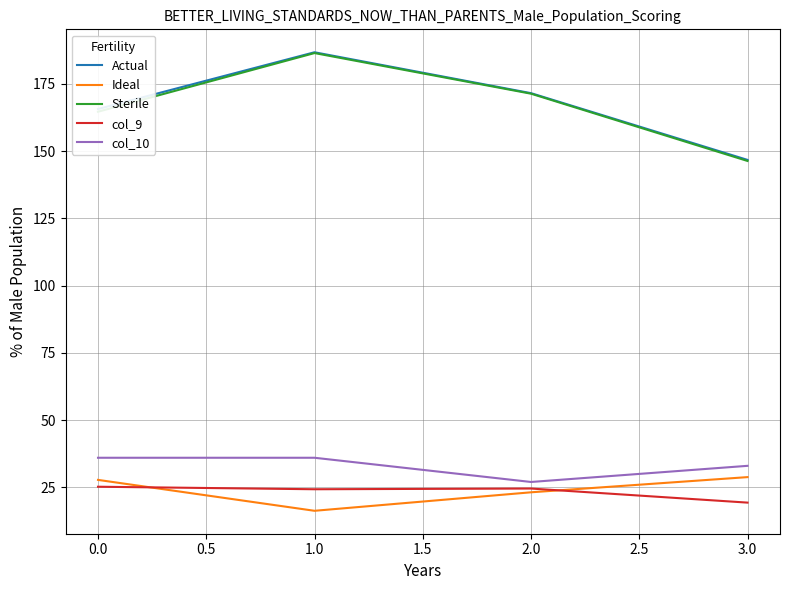

Is this an area chart (filled region under the line)?

No